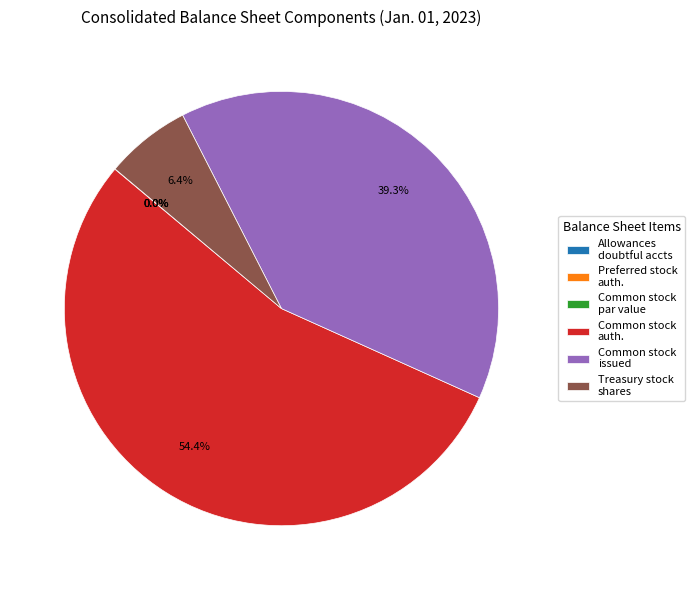

Rank the categories by value from highest to lowest.

Common stock, shares authorized, Common stock, shares issued, Treasury stock, shares, Preferred stock, shares authorized, Allowances for doubtful accounts, Common stock, par value per share